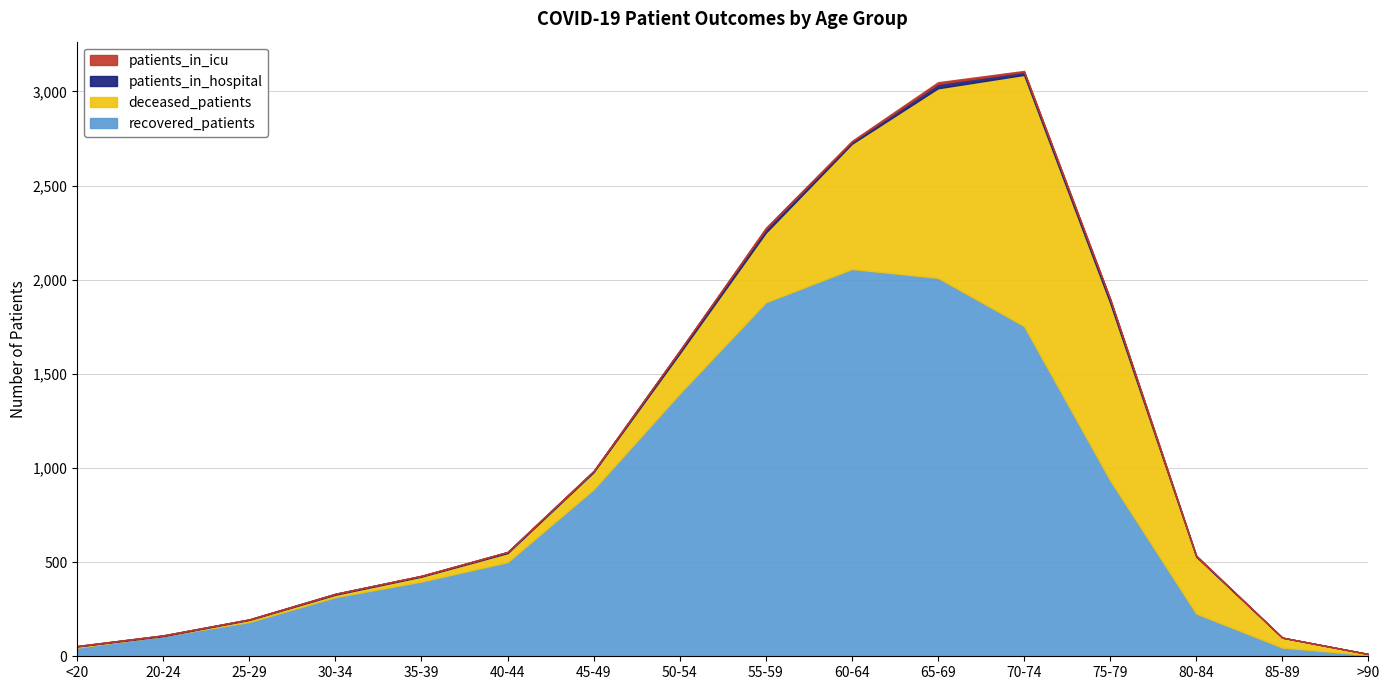

In recovered_patients, how many points are higher than both neighbors (excluding endpoints)?

1